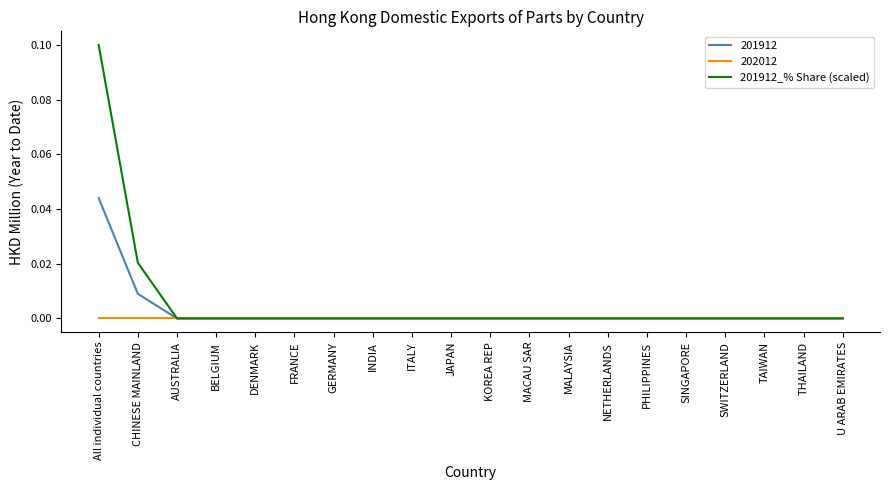

Which category has the highest value across all series?

All individual countries